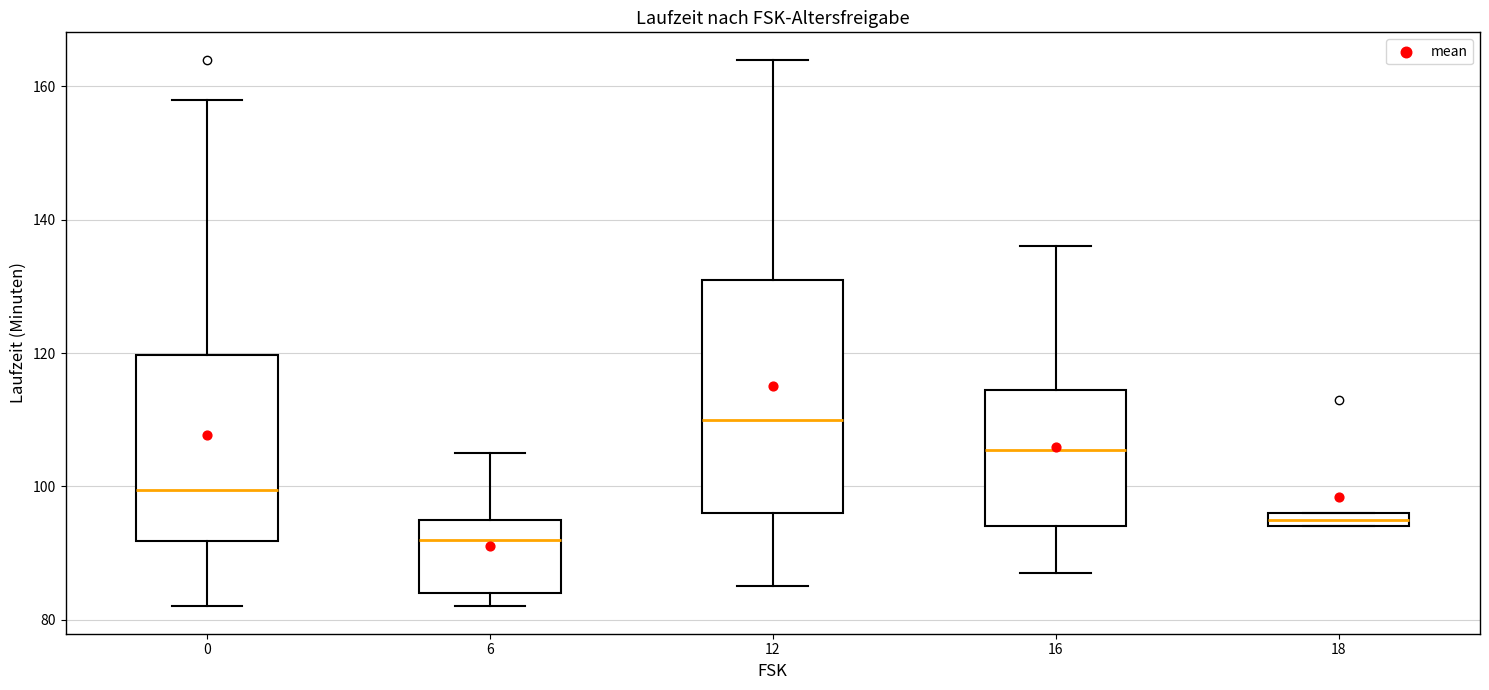

Where is the lower edge of the box at x = 12 on the y-axis? The values are not printed on the chart, so give them approximately, as read against the axis.

96